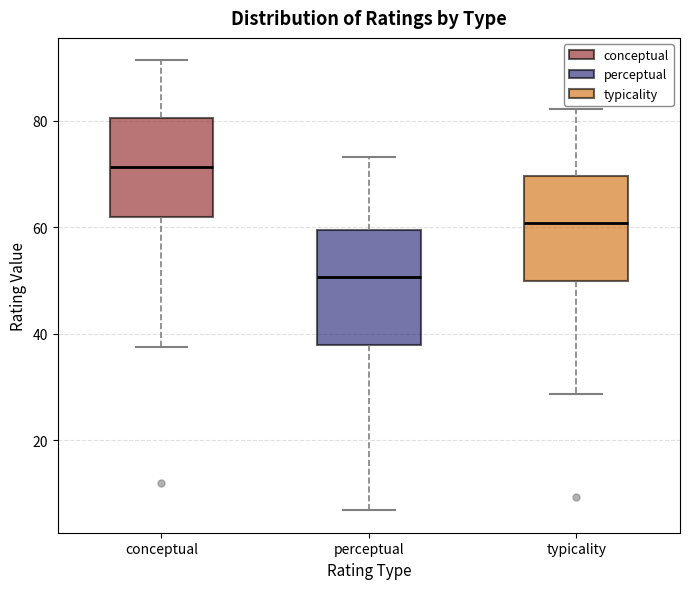

Reading left to right, transcribe this box plot: for each box, give where its median line is, the range the box spans, and where its two whiskers end, as read against the y-axis. The values are not printed on the chart, so give them approximately, as read against the axis.

conceptual: median 72, box 62 to 80, whiskers 38 to 92
perceptual: median 50, box 38 to 60, whiskers 6 to 74
typicality: median 60, box 50 to 70, whiskers 28 to 82